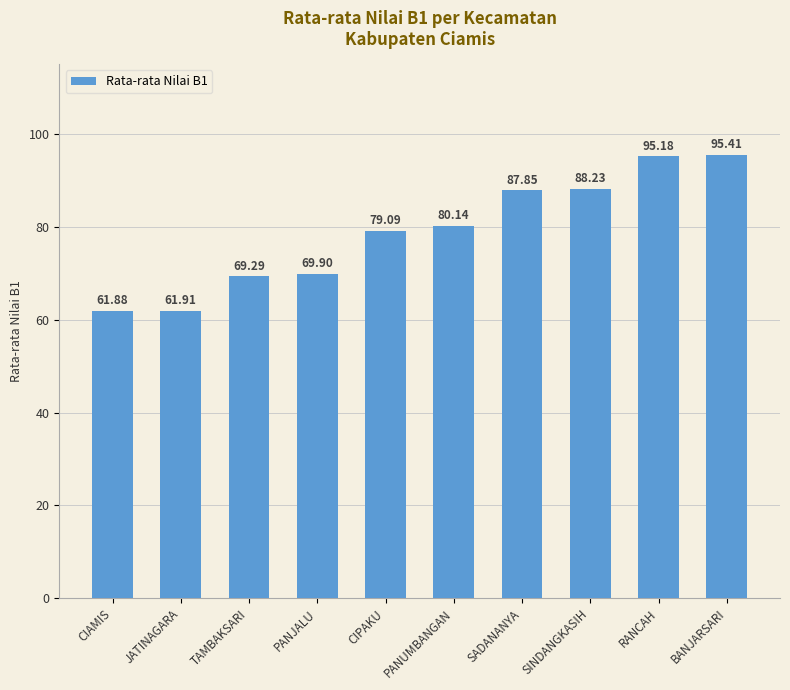

At which label is the value closest to 78?

CIPAKU